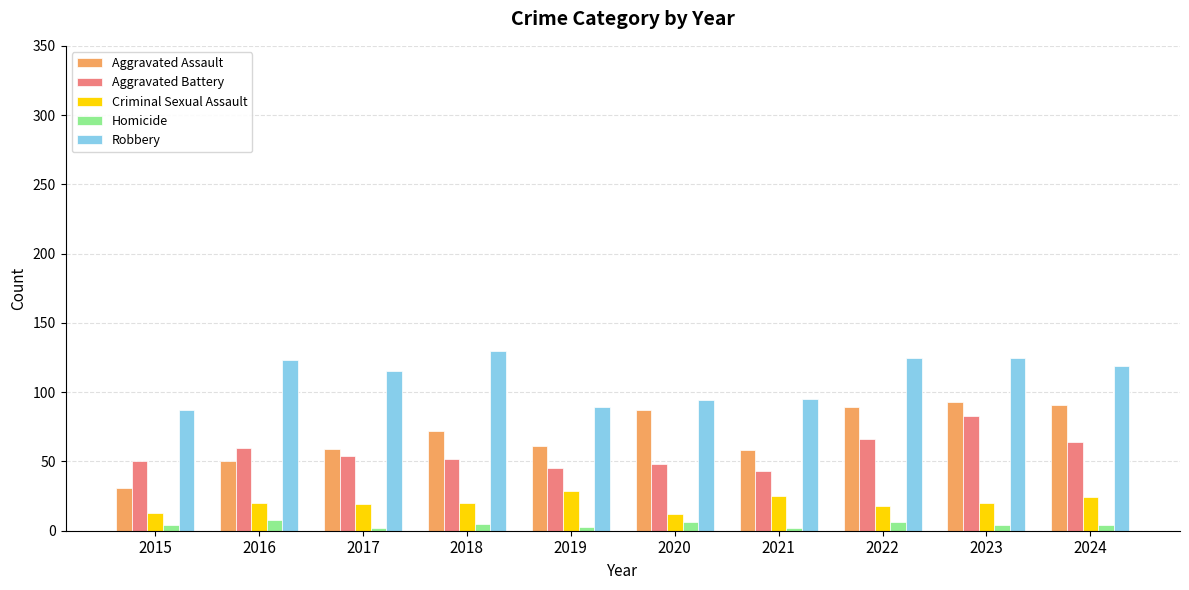

What is the maximum value shown in the chart?

130